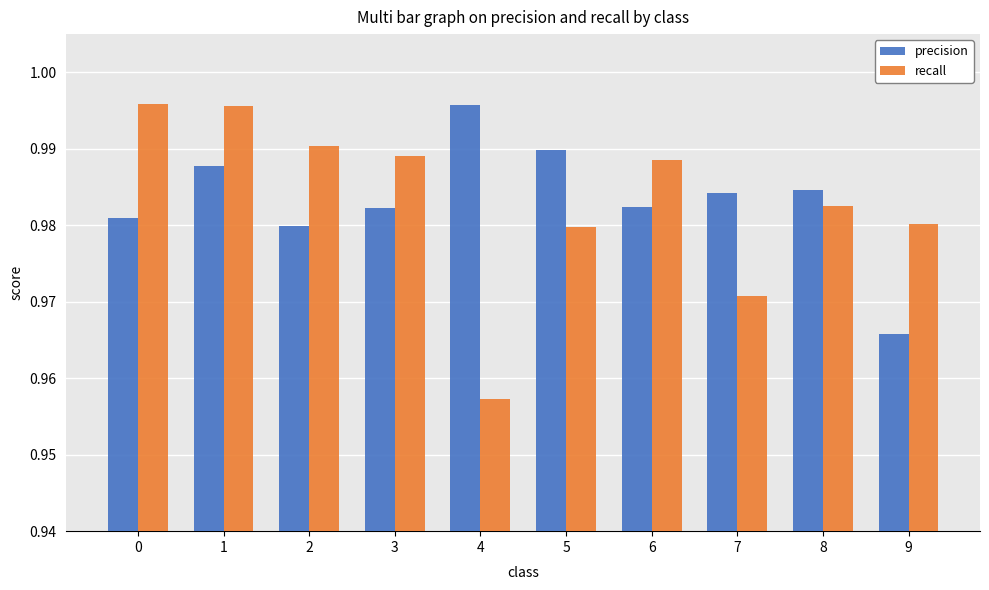

Where is recall nearest to the value 0?

4